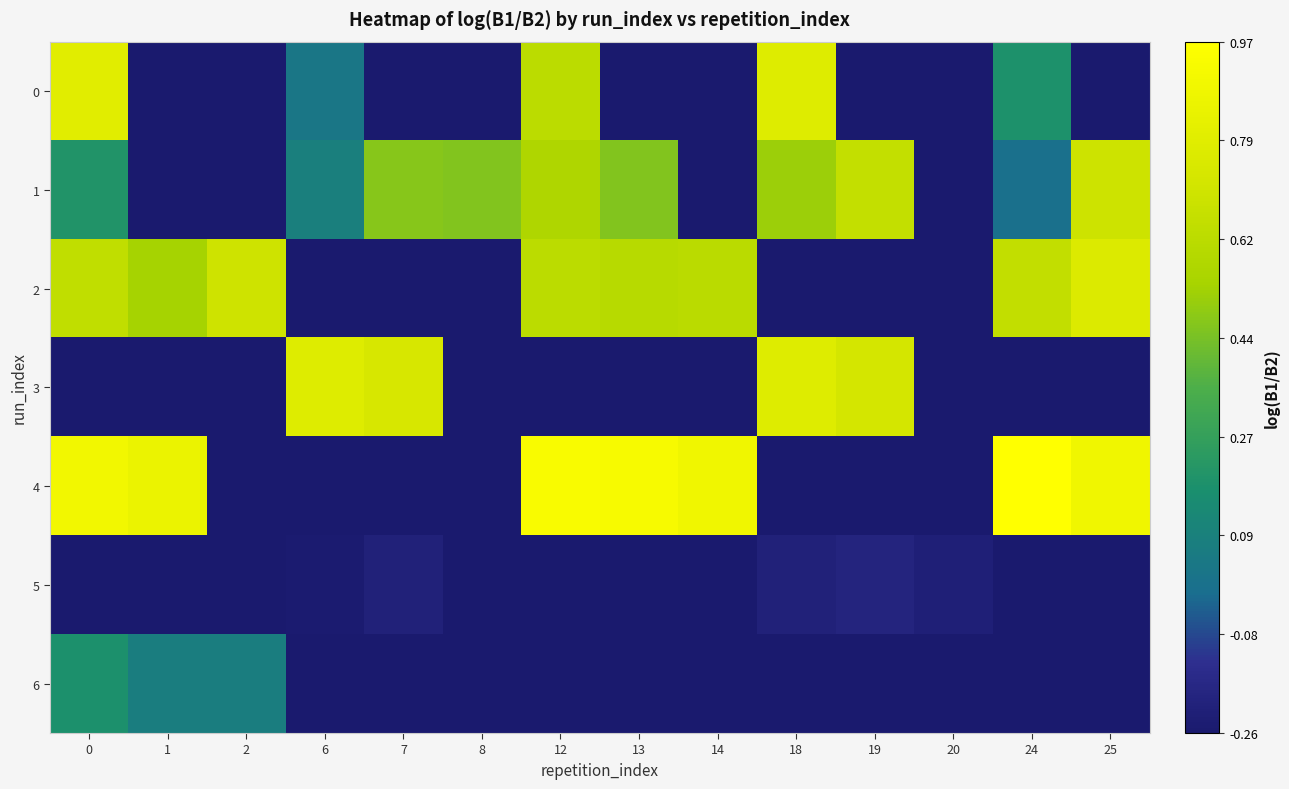

Read the 1 value at 18.

0.5